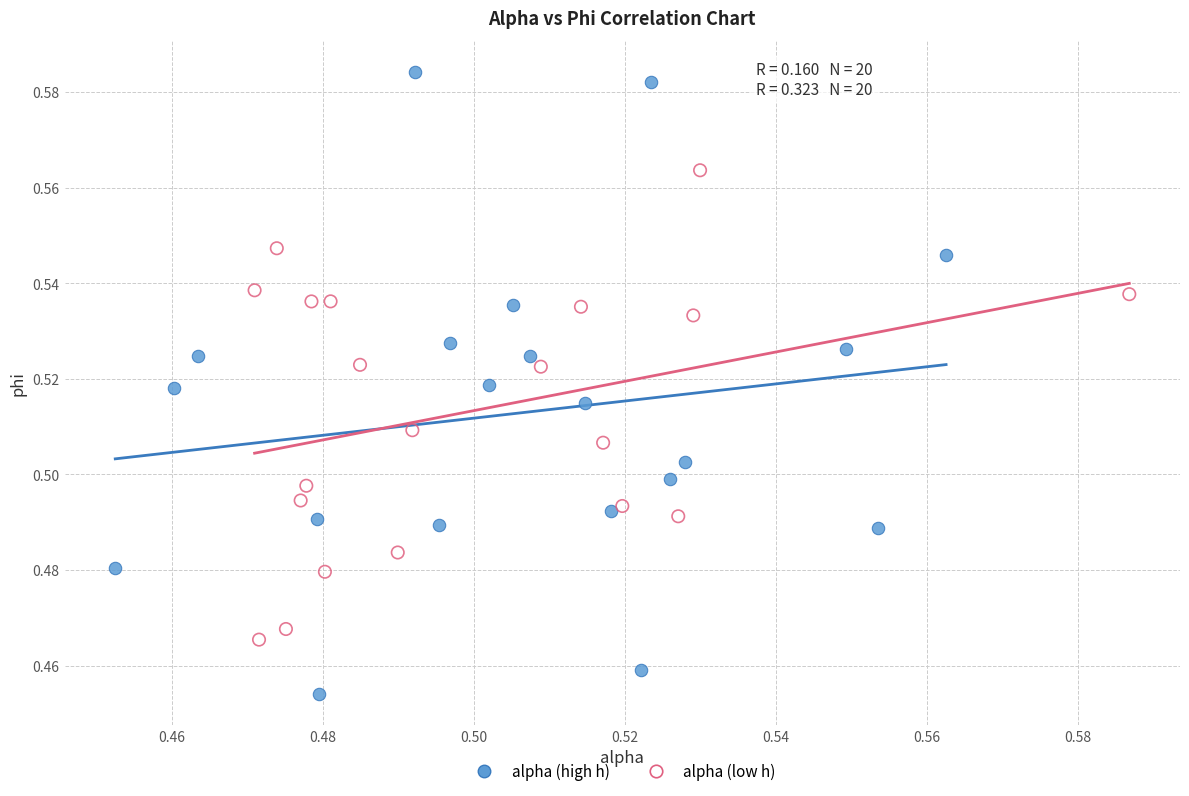

Which series reaches the minimum Y coordinate?

alpha (high h)